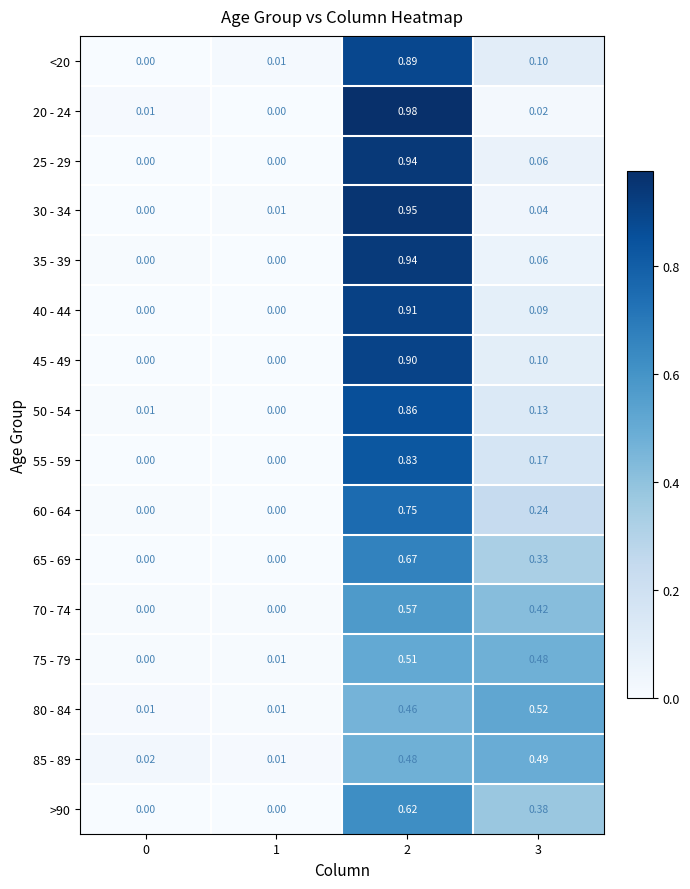

Between 2 and 0, which is larger?

2